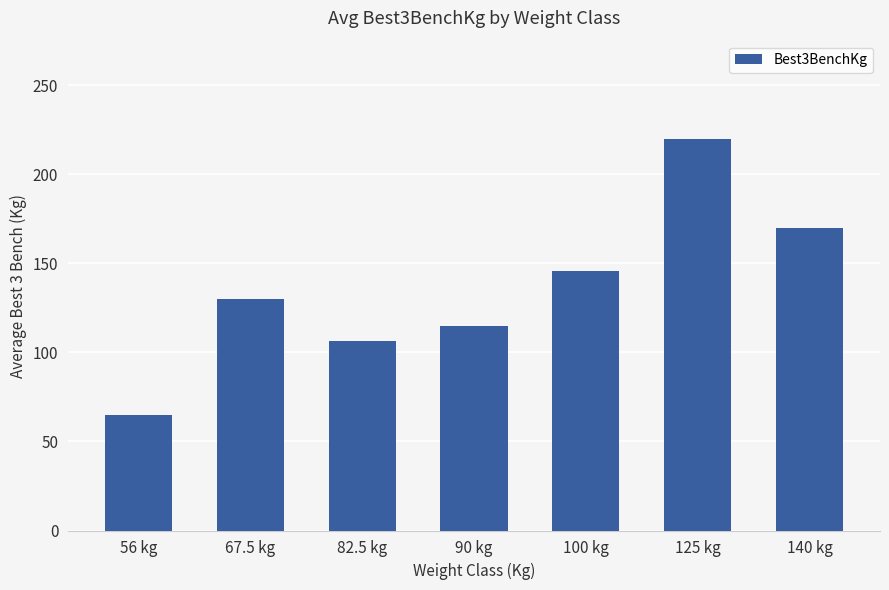

List the labels in order of value, smallest first.

56 kg, 82.5 kg, 90 kg, 67.5 kg, 100 kg, 140 kg, 125 kg